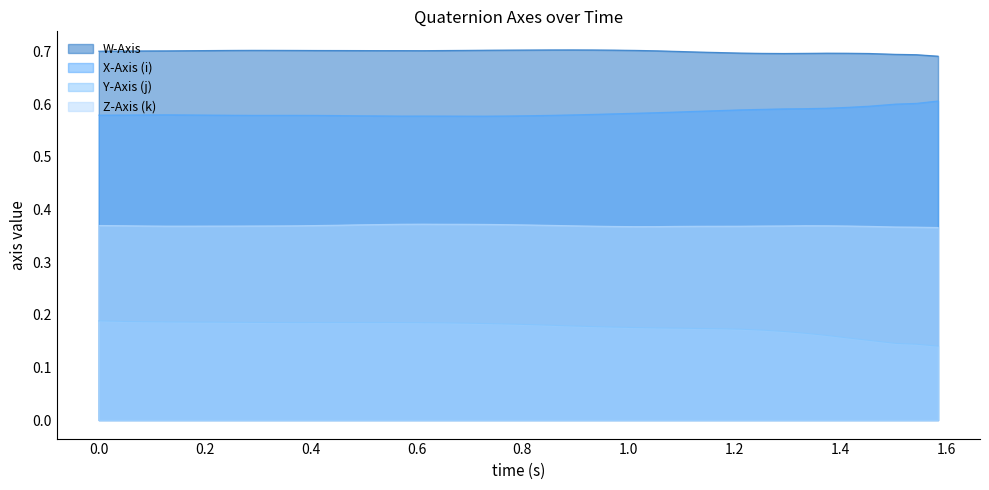

Rank the series by their maximum value, from highest to lowest.

W-Axis, X-Axis (i), Z-Axis (k), Y-Axis (j)